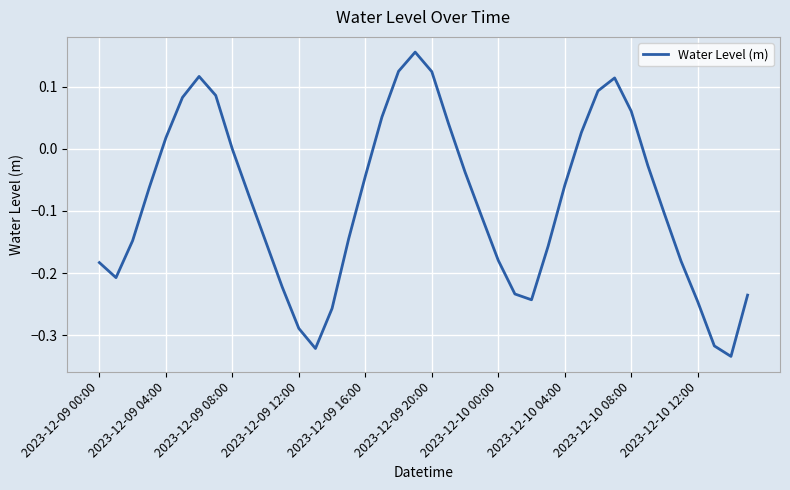

What is the difference between the maximum and minimum values?

0.5